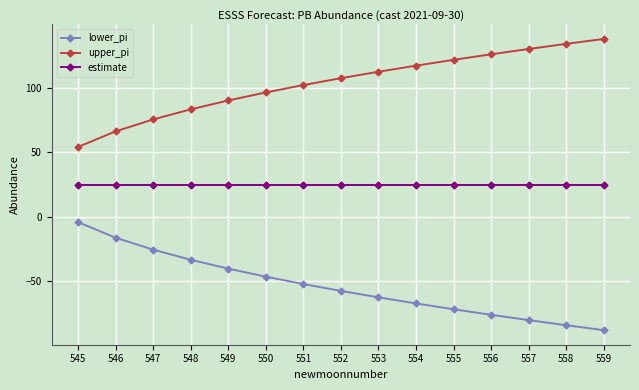

Does the chart have visible grid lines?

Yes